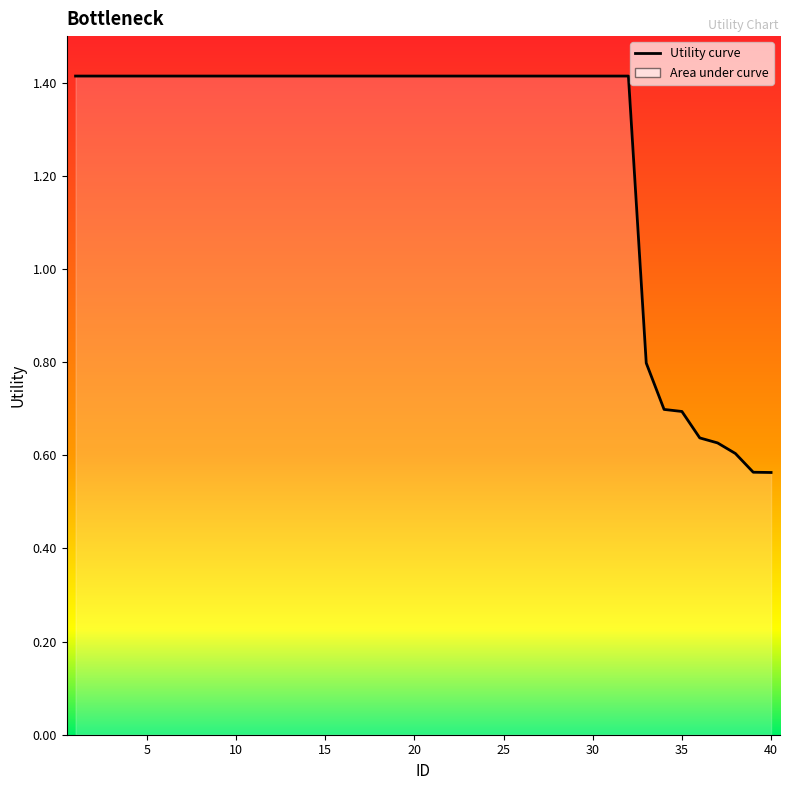

At which label does the data first exceed 1?

1